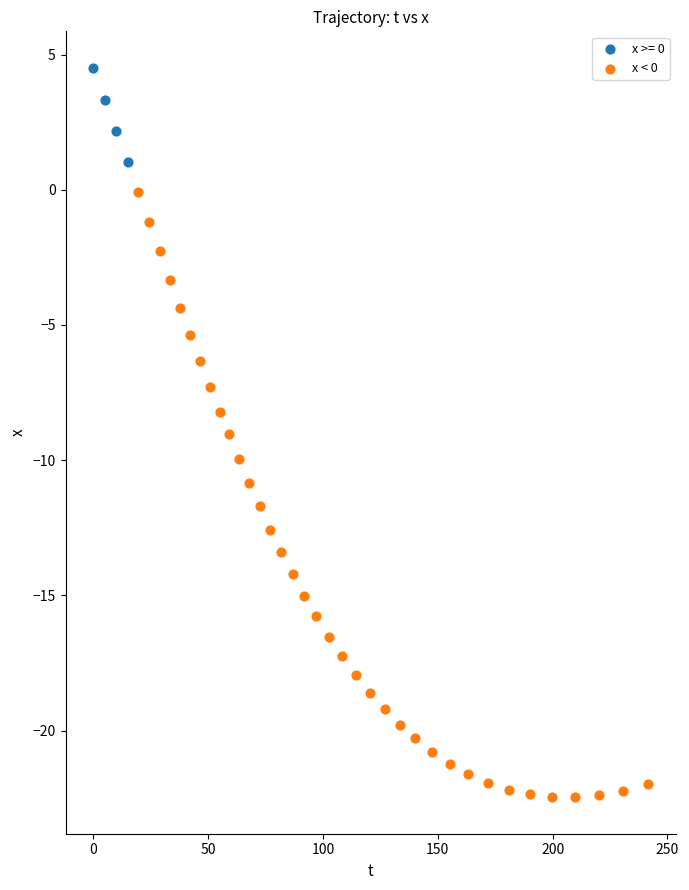

Which series reaches the maximum Y coordinate?

x >= 0